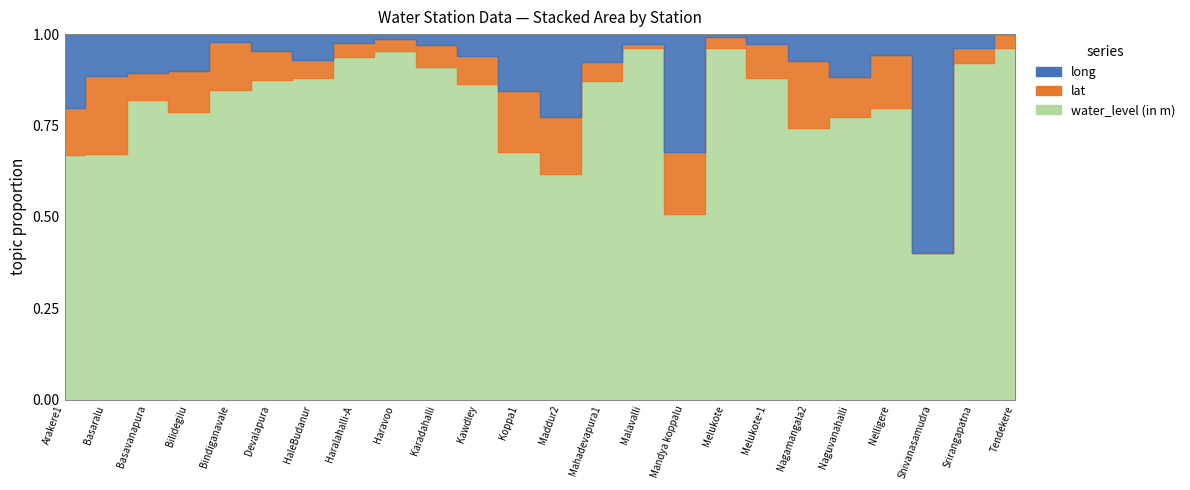

What is the minimum value for long?

76.5